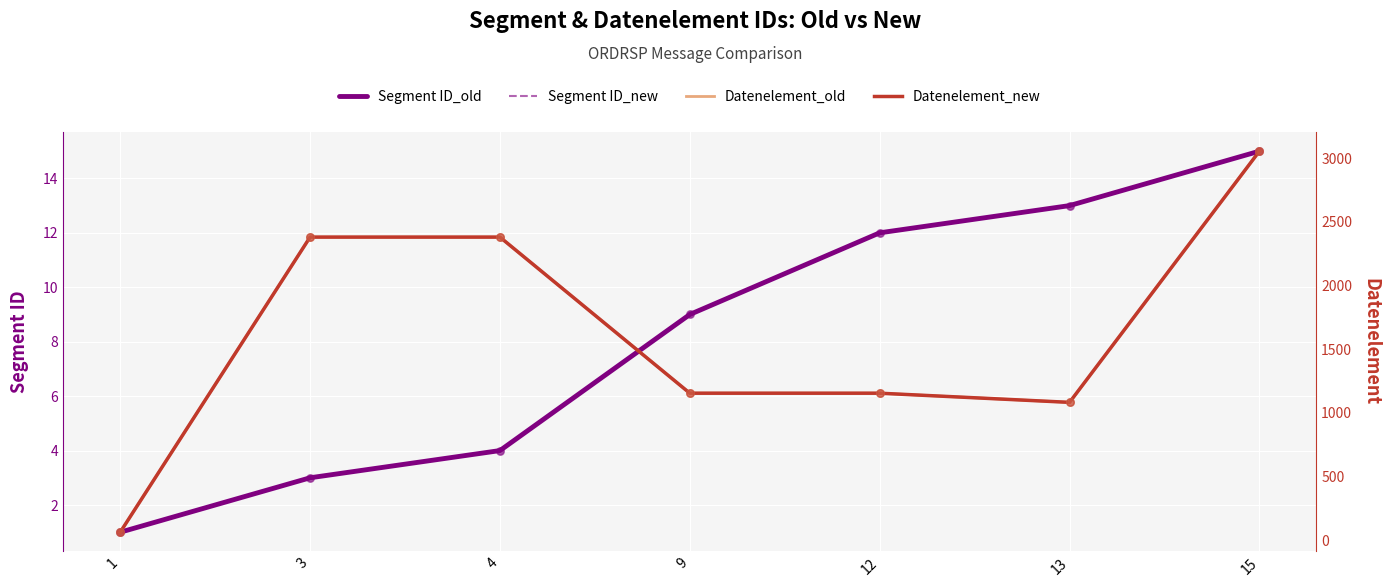

Is the value of Datenelement_old at 3 greater than the value of Segment ID_new at 13?

Yes